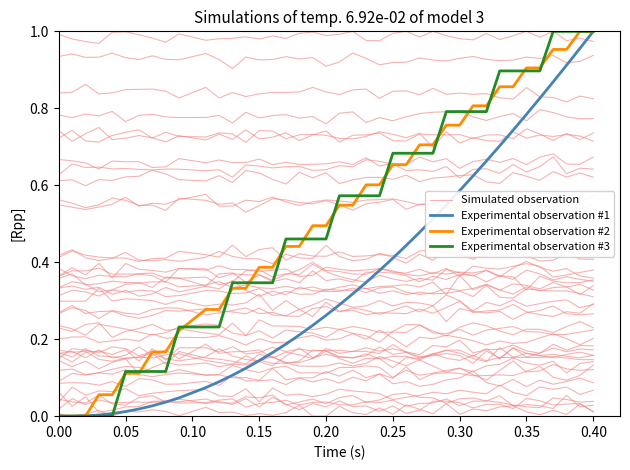

List the series in order of their peak value, highest first.

Experimental observation #1, Experimental observation #2, Experimental observation #3, Simulated observation